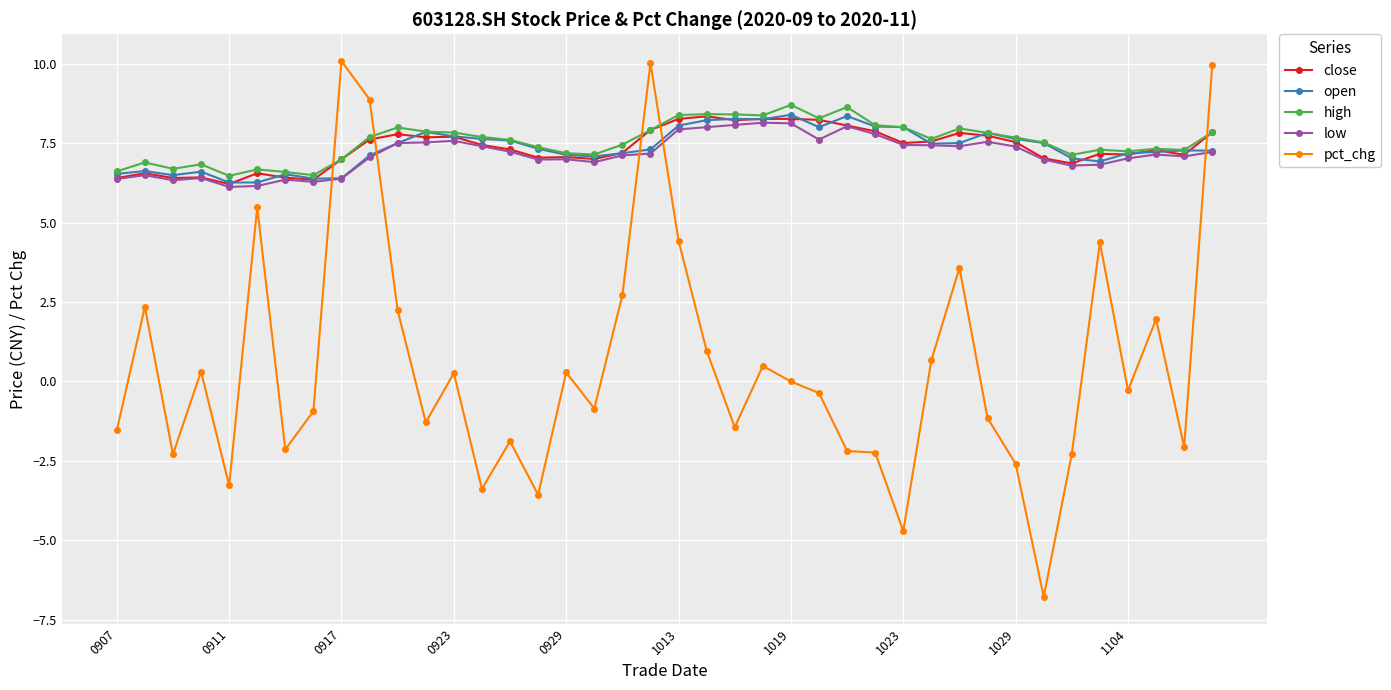

What are all the series names shown in the legend?

close, open, high, low, pct_chg